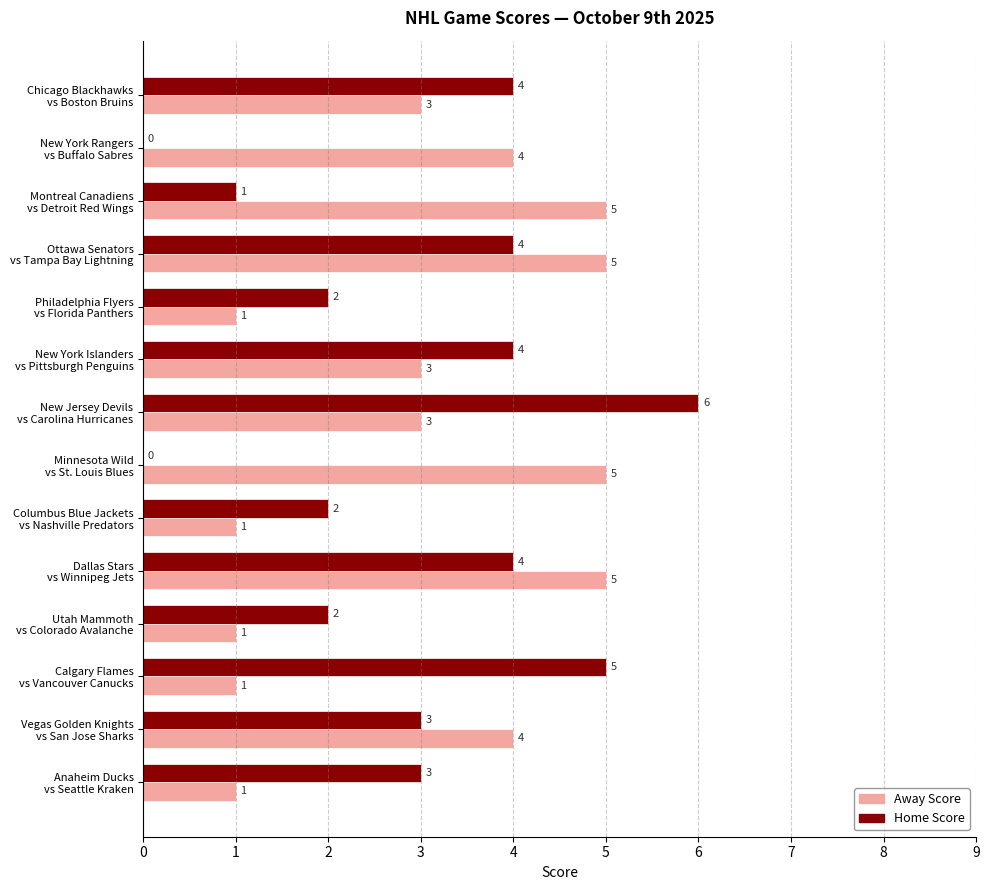

What is the highest value of the Away Score series?

5